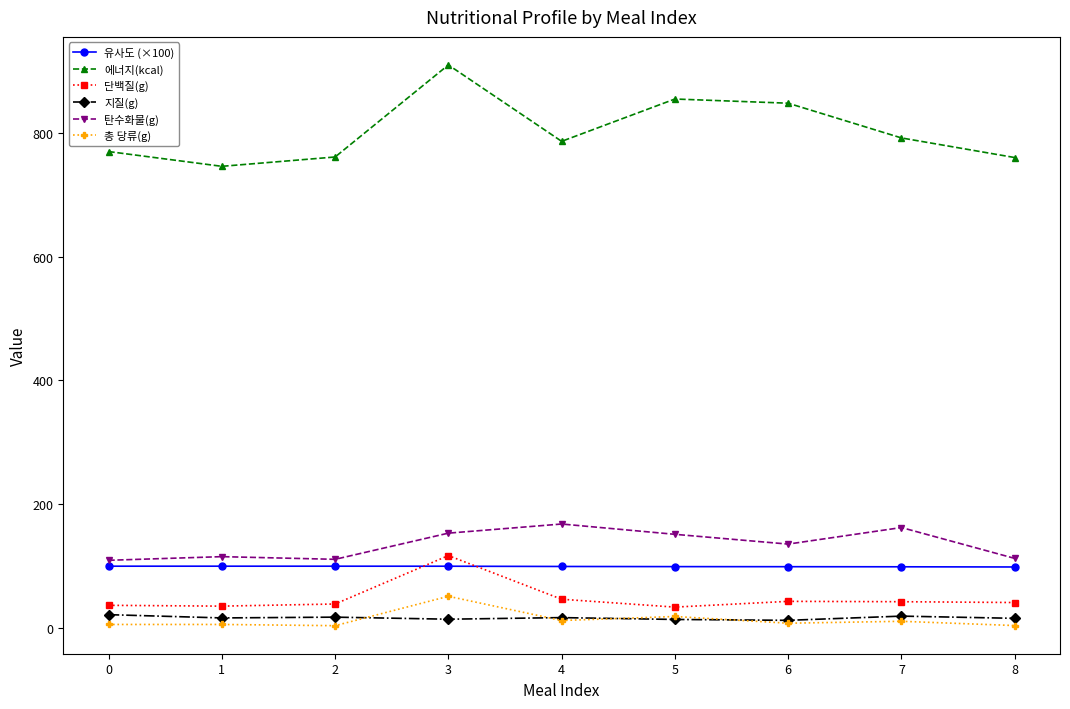

Which series has the largest total across all categories?

에너지(kcal)